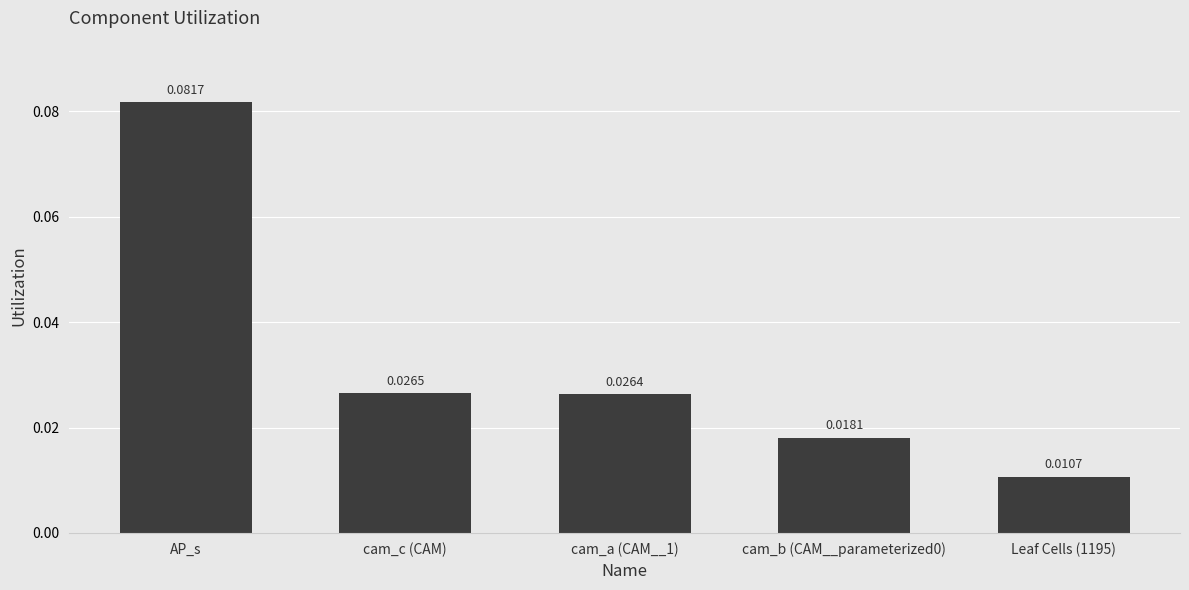

Which category has the highest value across all series?

AP_s